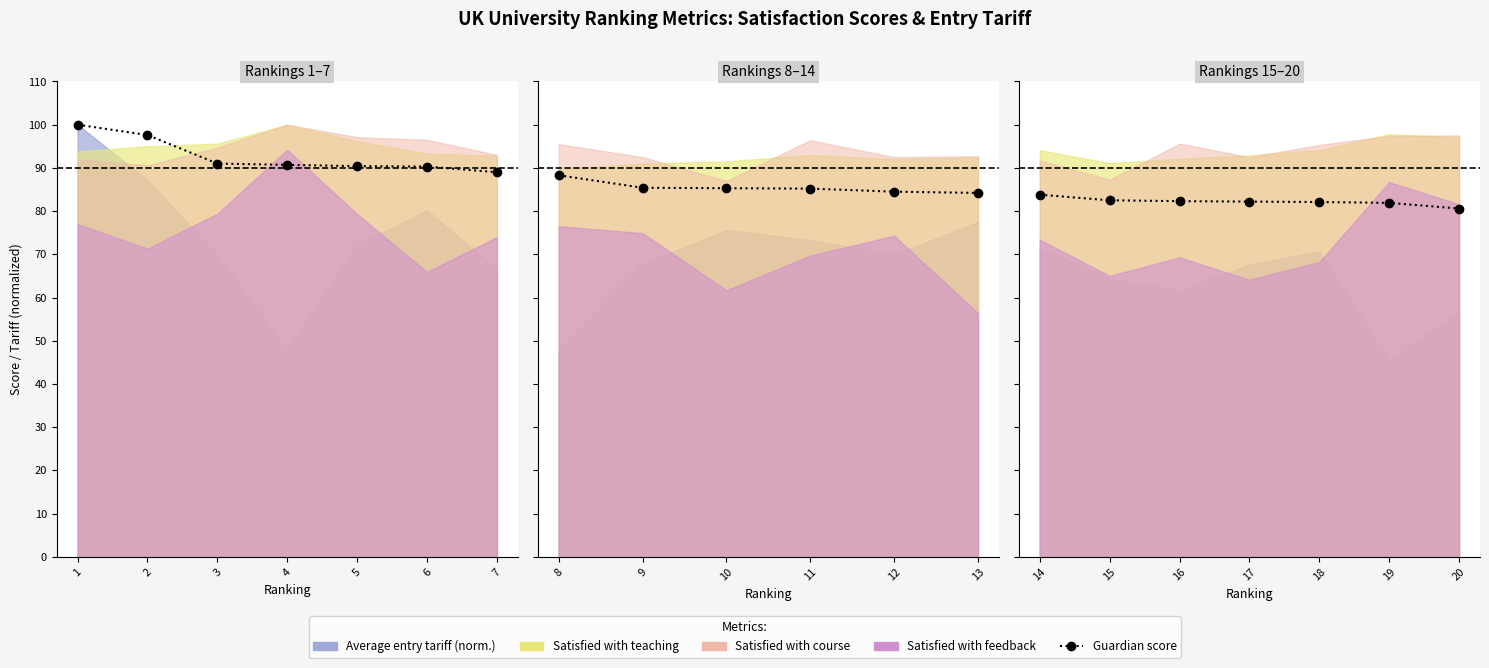

What is the difference between the second highest and second lowest values?

0.6